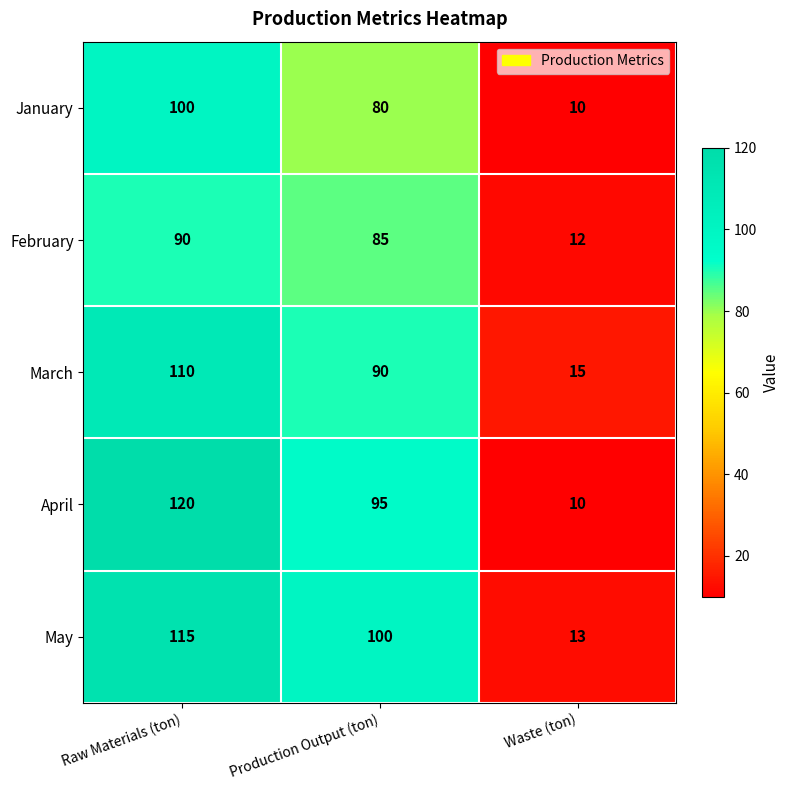

At how many categories does at least one series exceed 30?

2